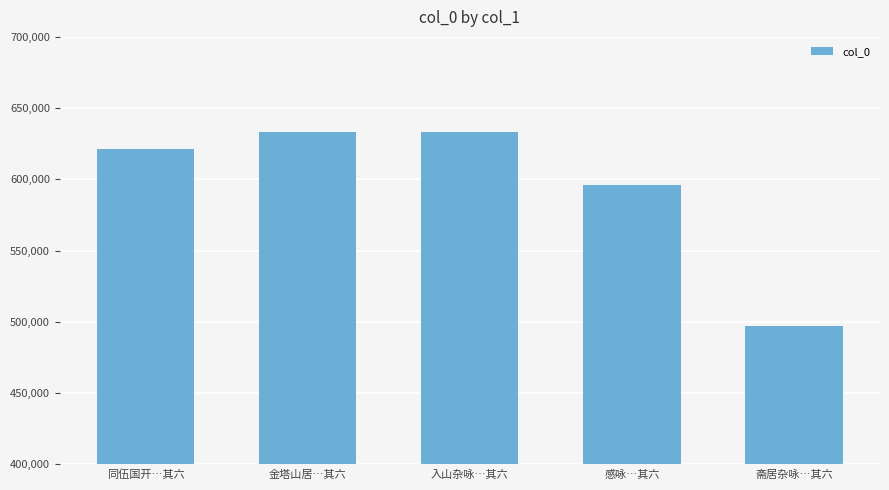

At which label is the value closest to 565263?

感咏…其六